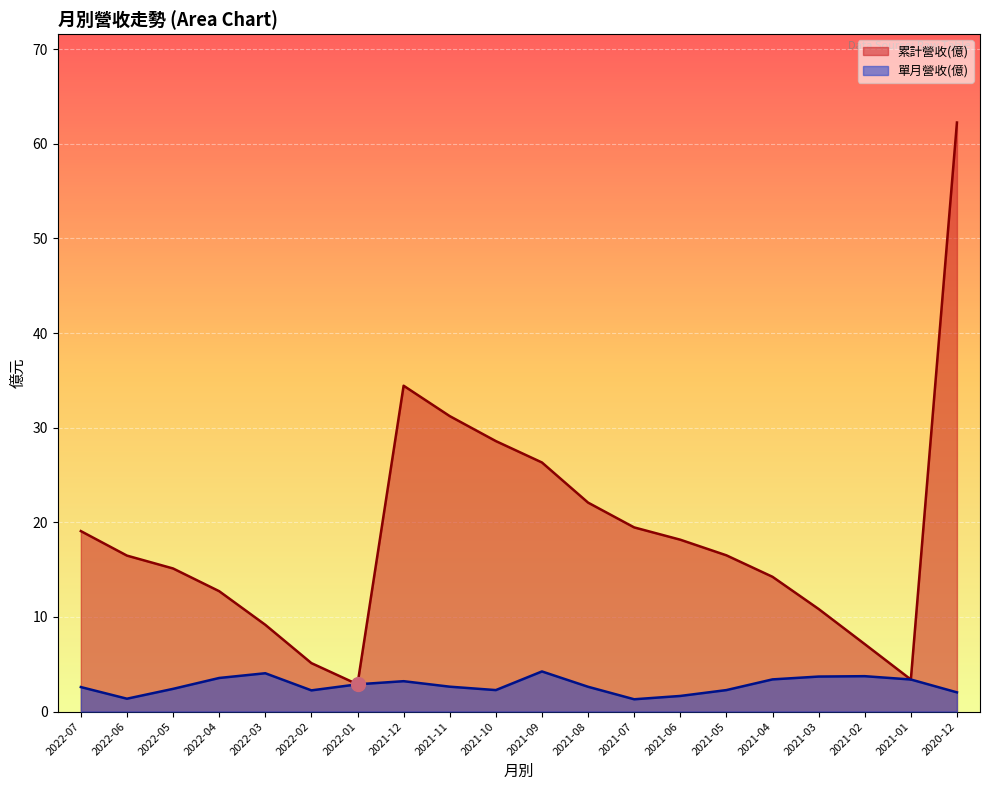

Between 2022-05 and 2022-03, which series saw the biggest shift?

累計營收(億)